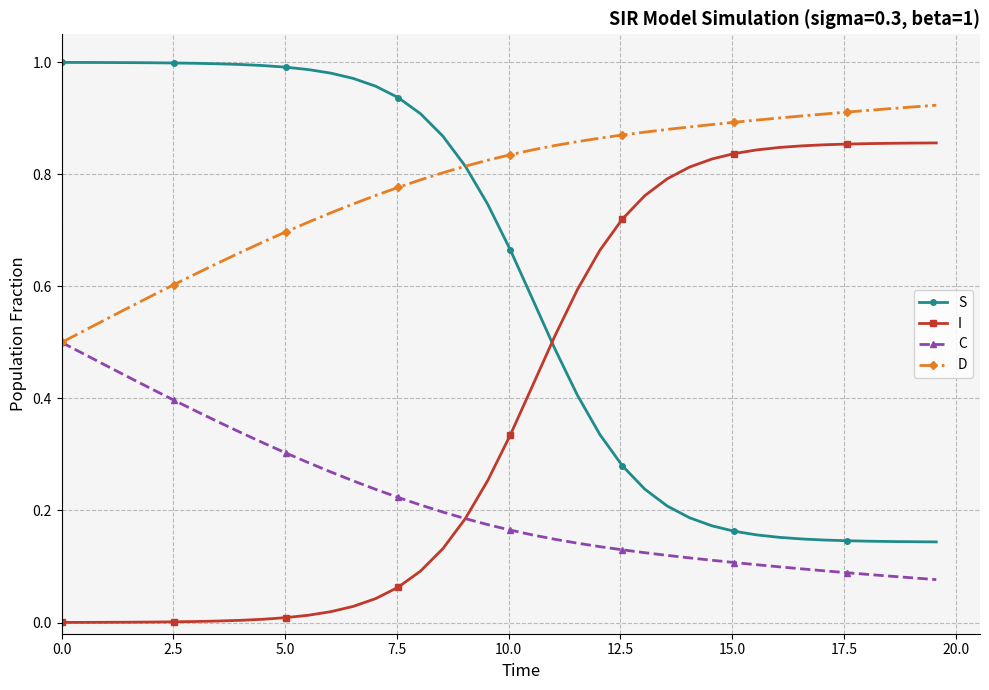

List the series in order of their overall mean, lowest first.

C, I, S, D